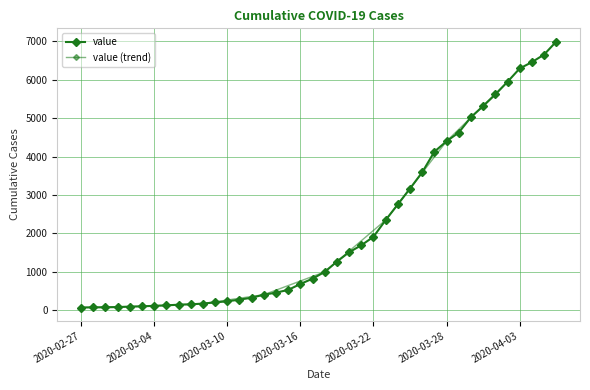

Between 2020-03-24 and 2020-03-11, which is larger?

2020-03-24